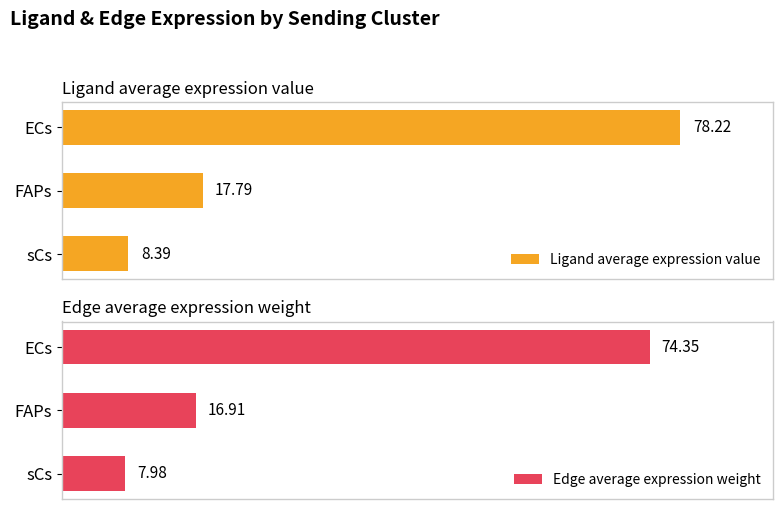

What is the minimum value for Edge average expression weight?

8.0